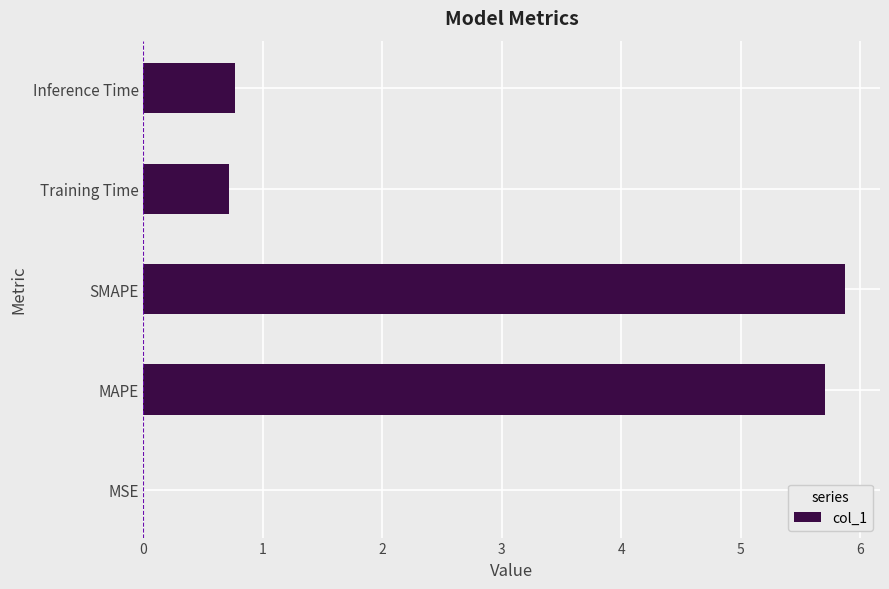

What is the sum of the values at SMAPE and Inference Time?

6.6